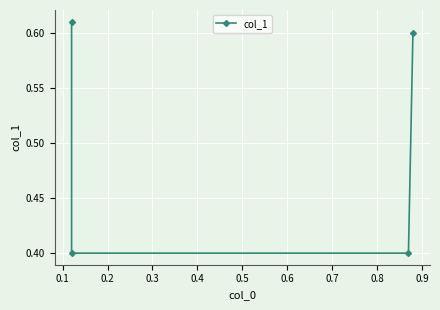

The chart shows a value of 0.3 at 0.2. True or false?

False